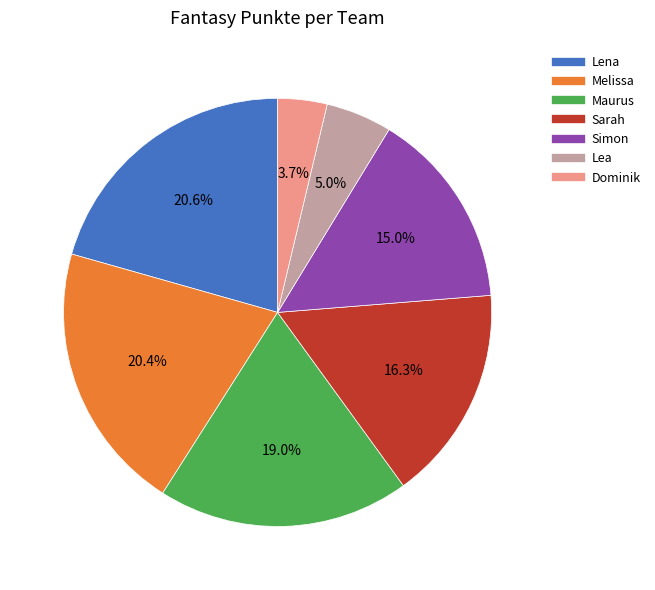

True or false: Lena accounts for 21% of the total.

True